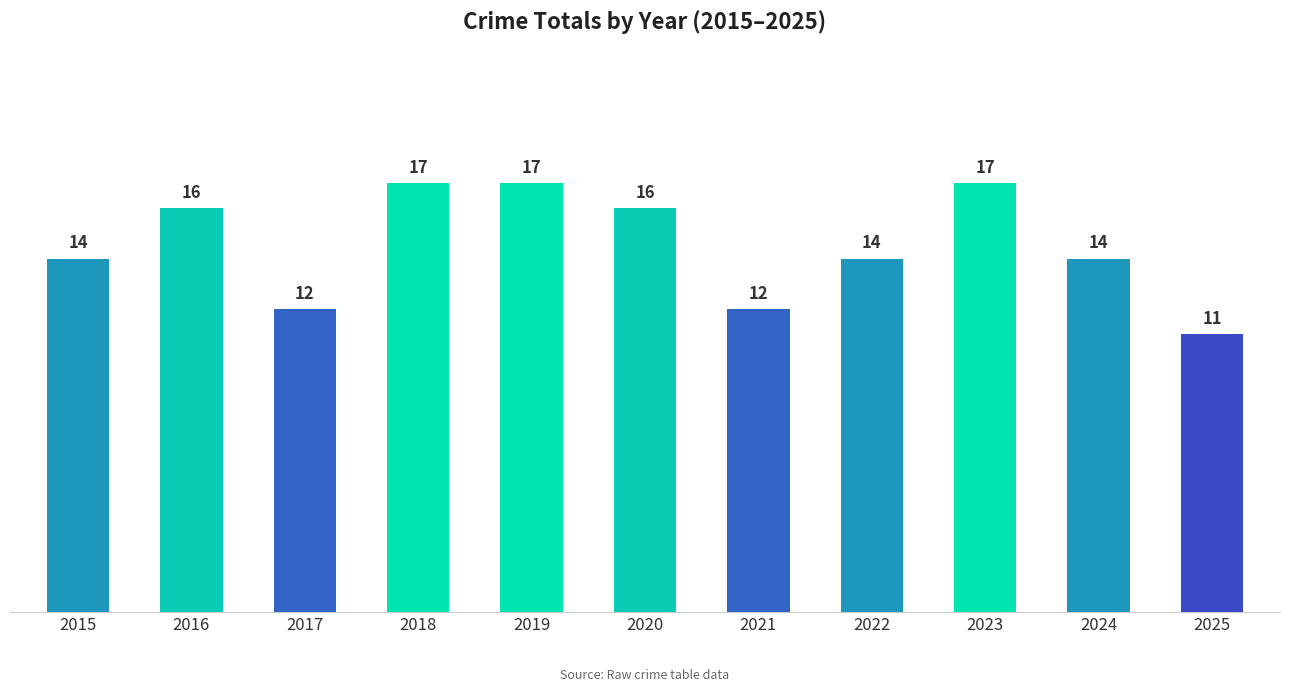

What is the sum of all values?

160